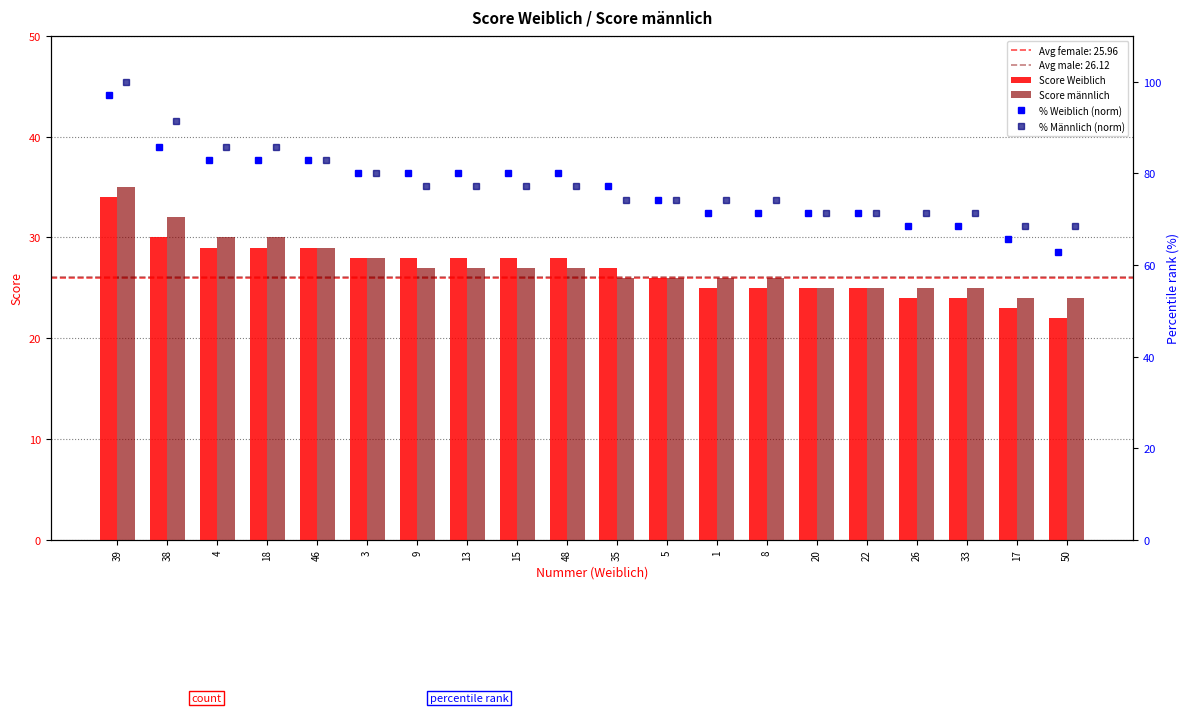

What are all the series names shown in the legend?

Score Weiblich, Score männlich, % Weiblich (norm), % Männlich (norm)